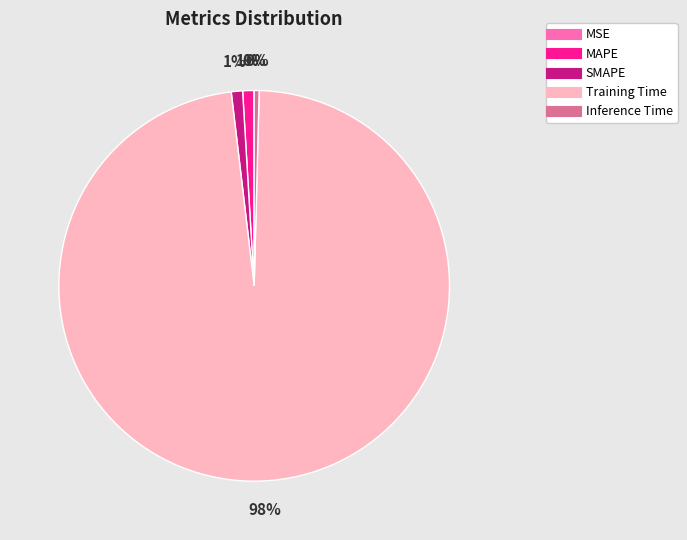

Does any single category account for the majority?

Yes